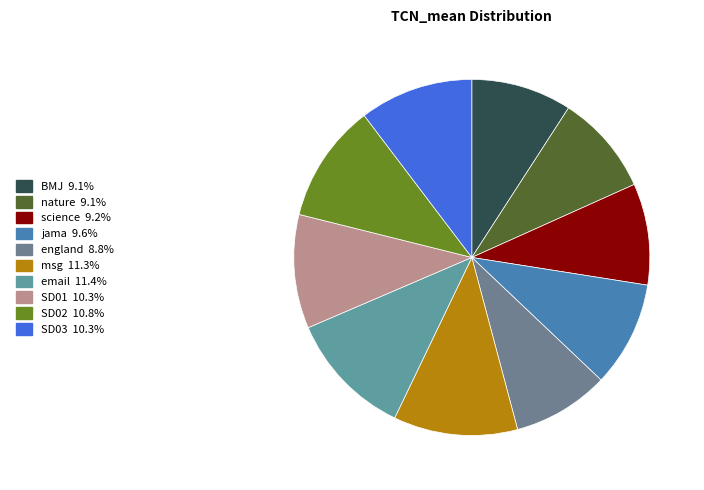

Combined, what portion of the pie is BMJ and SD03?

19.5%